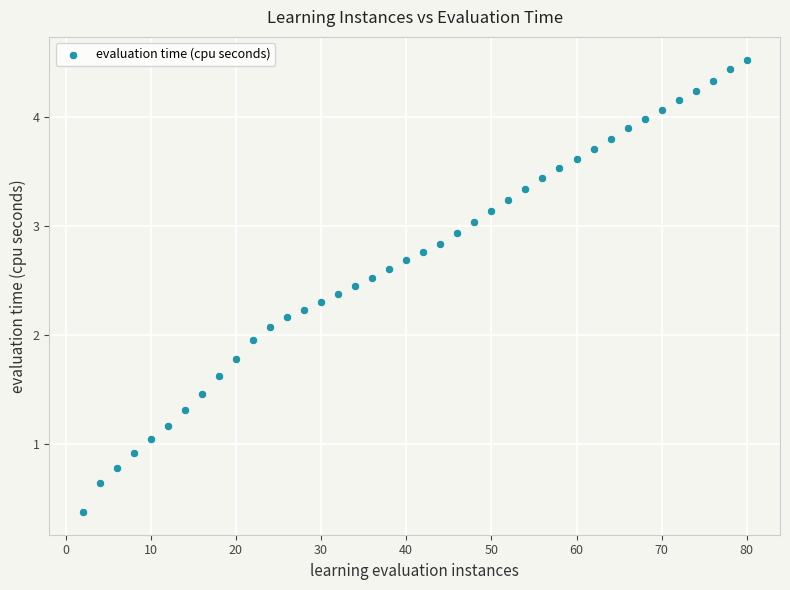

What is the range of X values (max minus min)?

78.0